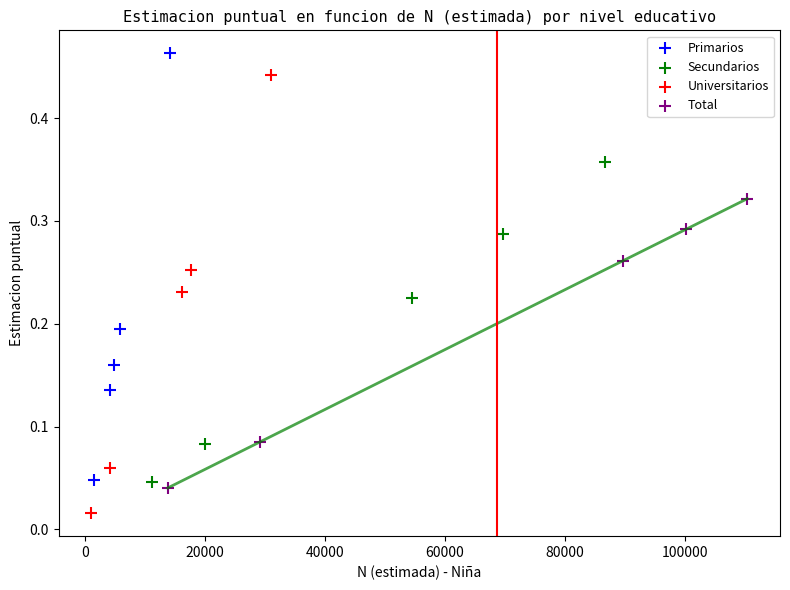

What are all the series names shown in the legend?

Primarios, Secundarios, Universitarios, Total